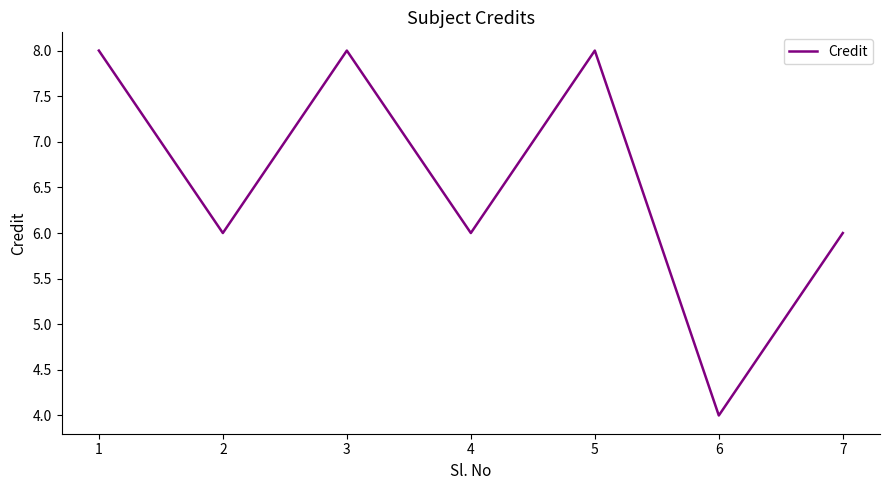

Reading left to right, list all the values displayed in this chart.

1=8	2=6	3=8	4=6	5=8	6=4	7=6